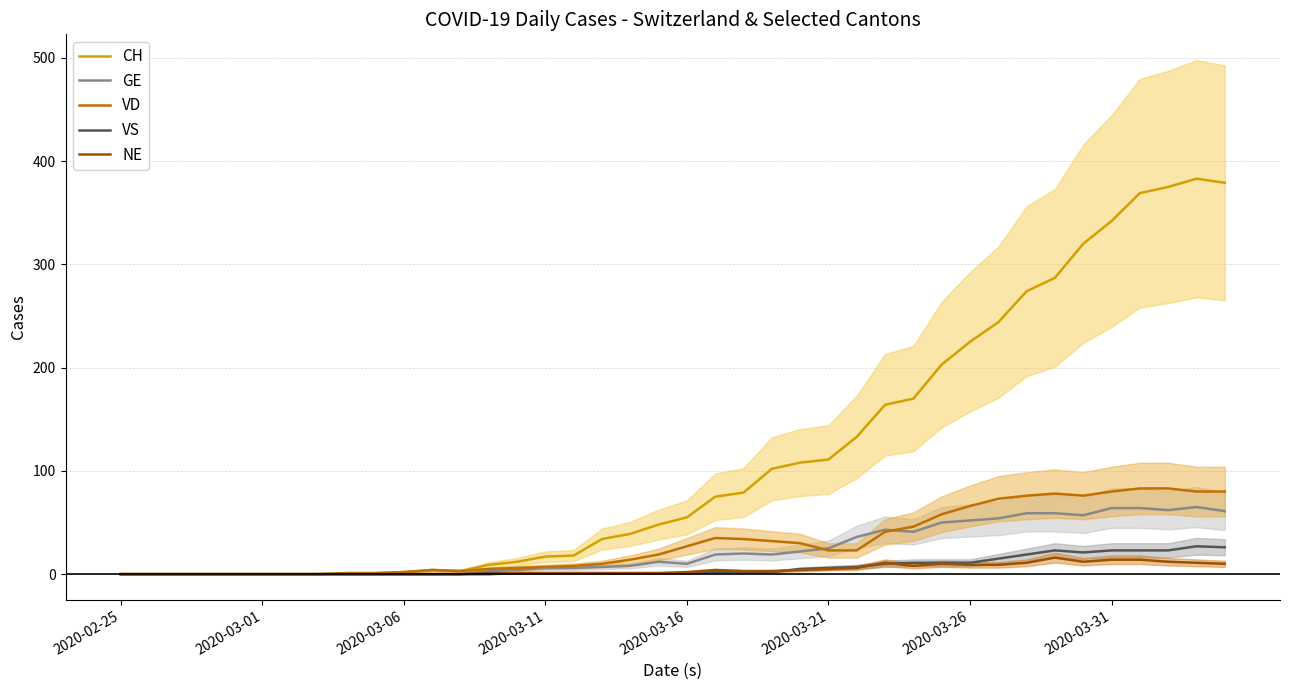

How many data points in VD are above 23?

18